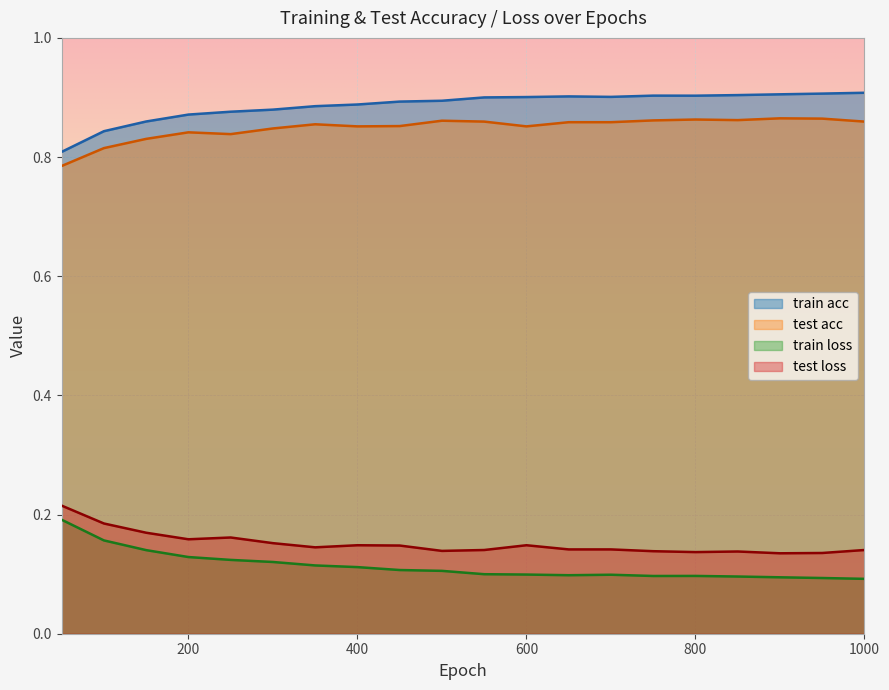

The train acc series shows 1.2 at 100. True or false?

False